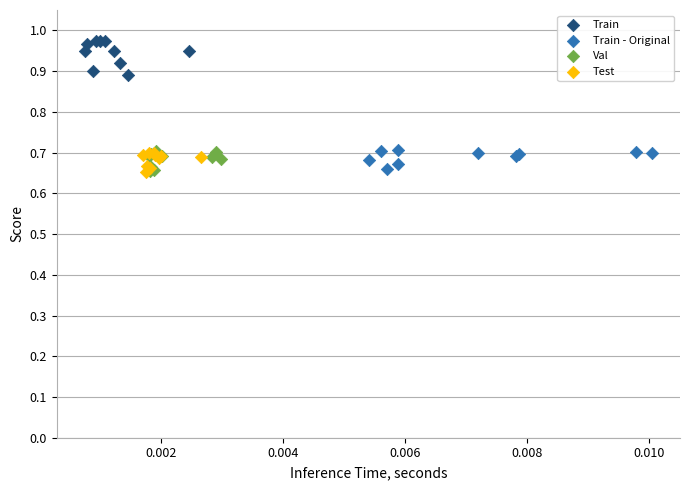

Which series contains the highest Y value?

Train